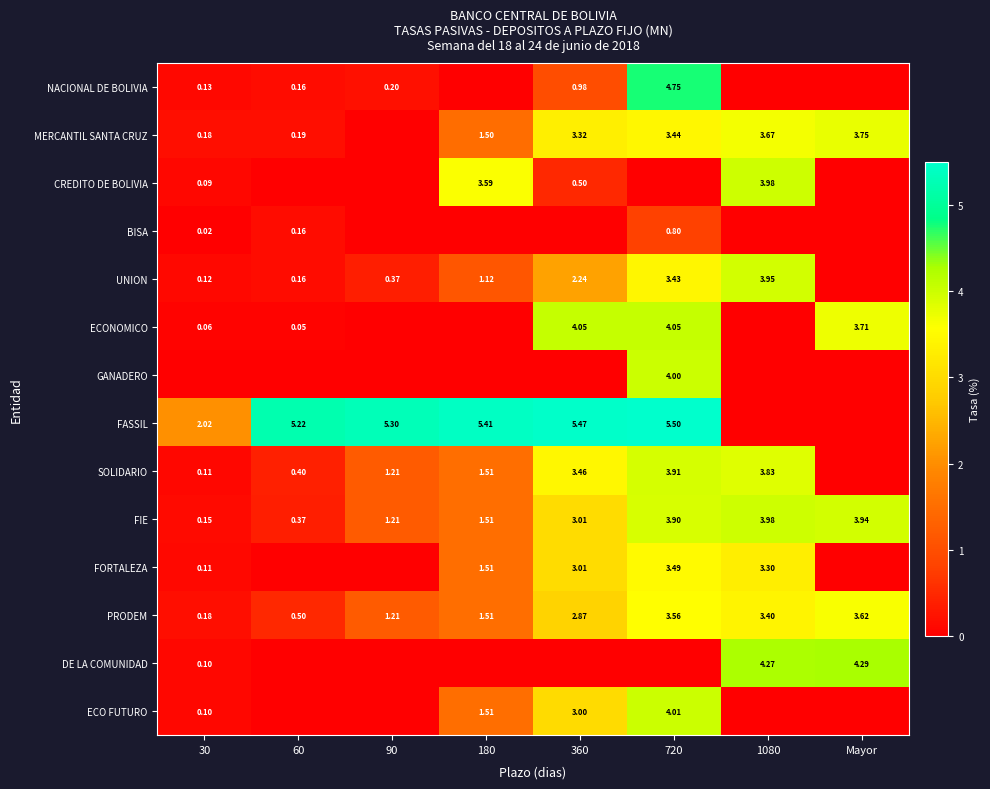

Is the value of FORTALEZA at 720 greater than the value of SOLIDARIO at 30?

Yes